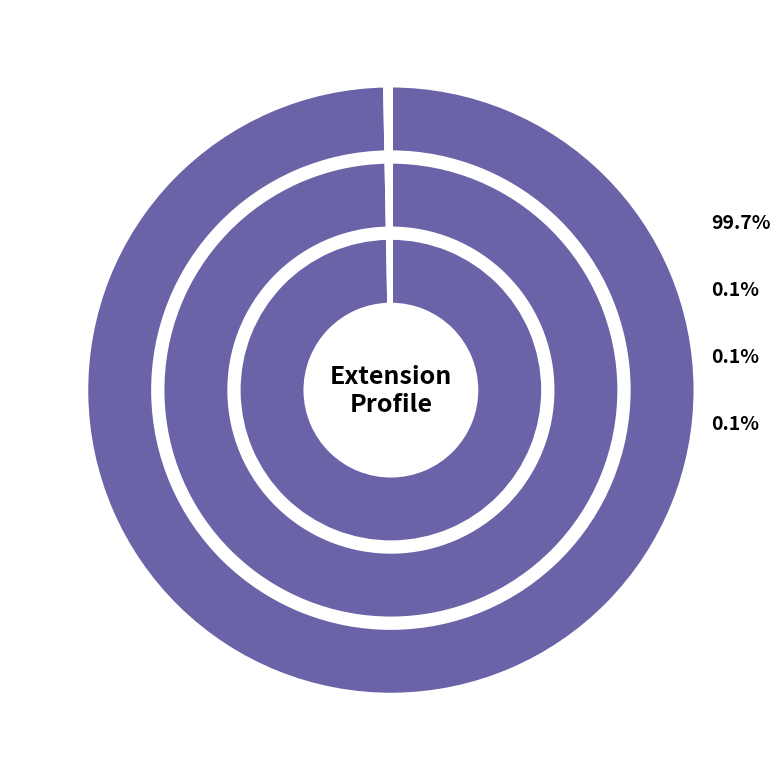

Between Extension.url_min and Extension.extension, which is larger?

Extension.url_min